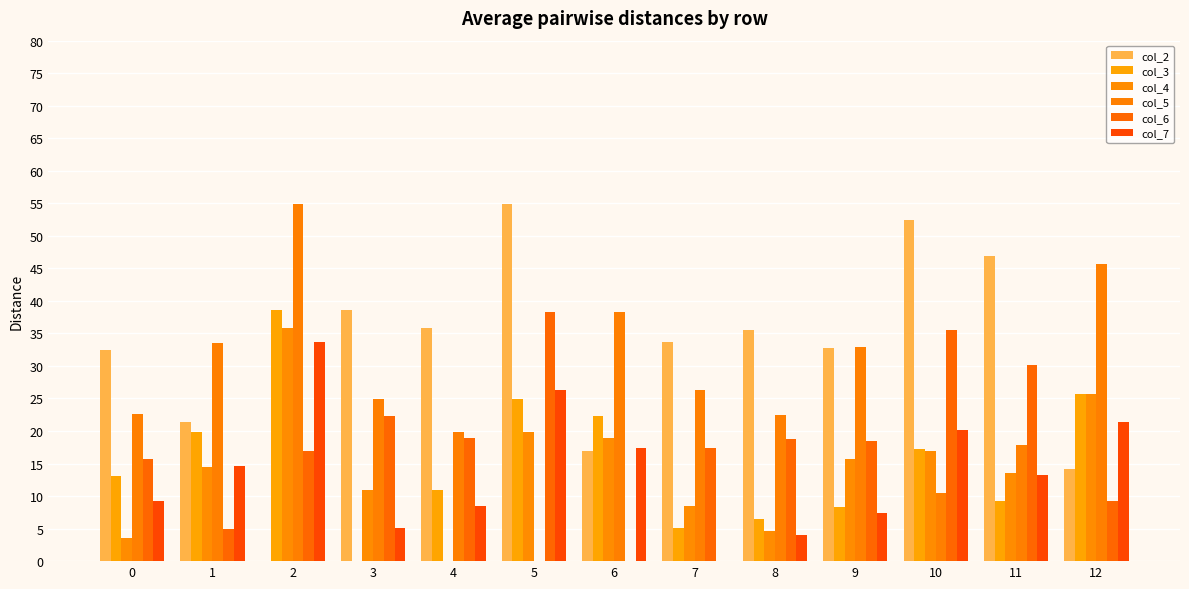

Reading left to right, transcribe all the data shown in this chart.

col_2: 32.5	21.4	0.0	38.5	35.8	54.9	16.9	33.8	35.6	32.8	52.5	46.9	14.2
col_3: 13.0	19.8	38.5	0.0	10.9	25.0	22.4	5.1	6.5	8.4	17.2	9.3	25.6
col_4: 3.6	14.5	35.8	10.9	0.0	19.9	18.9	8.4	4.6	15.8	16.9	13.6	25.7
col_5: 22.7	33.5	54.9	25.0	19.9	0.0	38.3	26.2	22.4	32.9	10.5	17.9	45.6
col_6: 15.7	5.0	16.9	22.4	18.9	38.3	0.0	17.3	18.7	18.4	35.5	30.2	9.2
col_7: 9.3	14.7	33.8	5.1	8.4	26.2	17.3	0.0	4.1	7.4	20.1	13.3	21.4